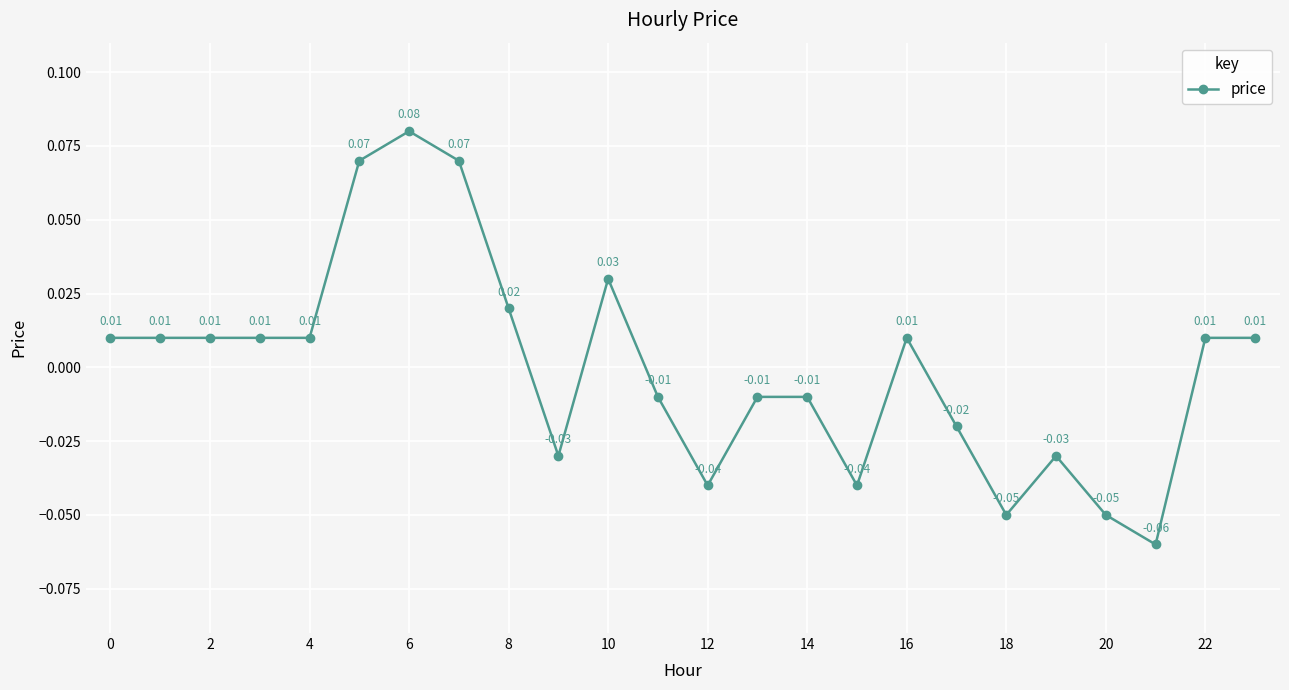

What is the greatest value displayed?

0.1